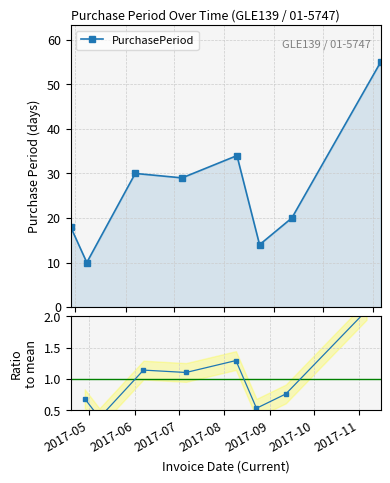

How many values in the PurchasePeriod series exceed 29?

3